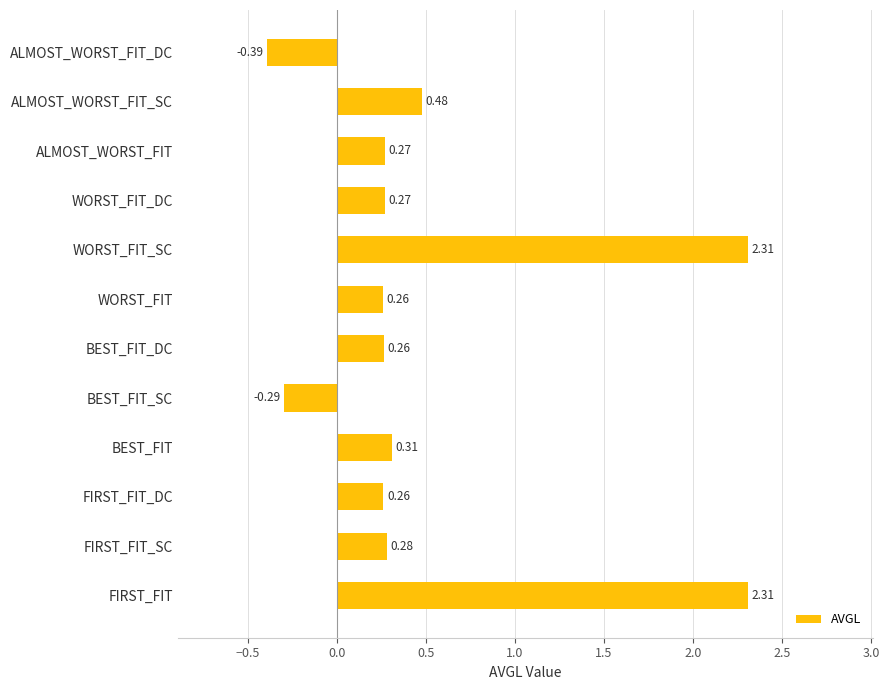

What is the difference between the maximum and second lowest values?

2.6